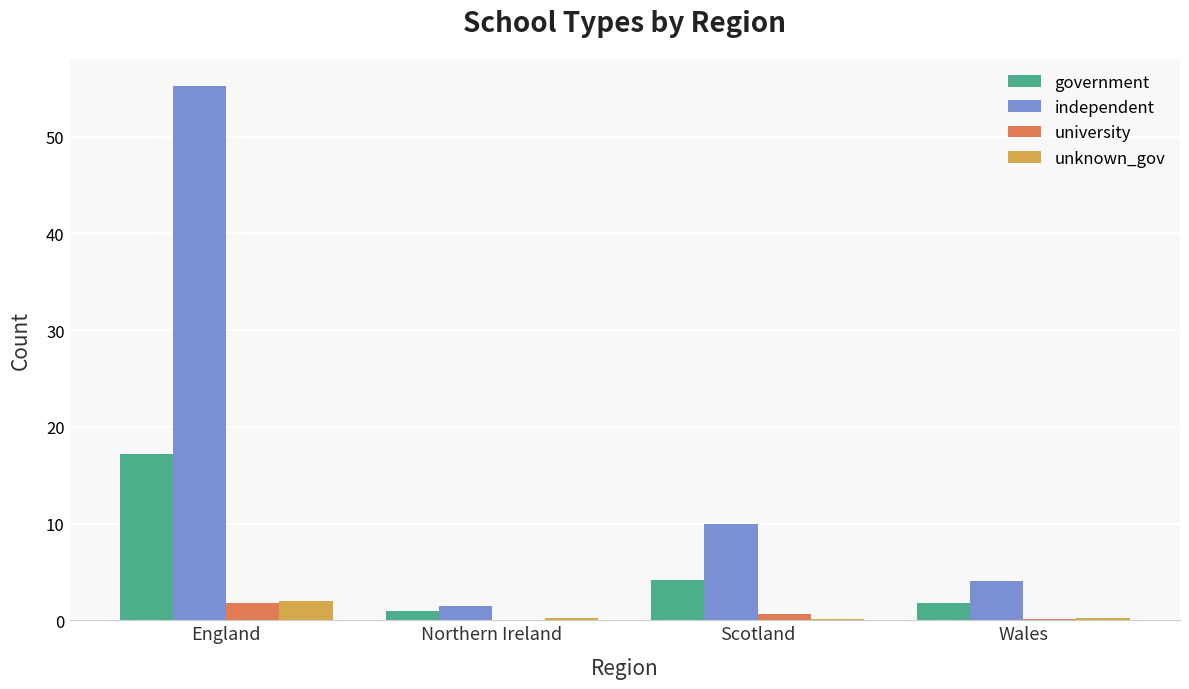

At which category is the sum across all series the highest?

England